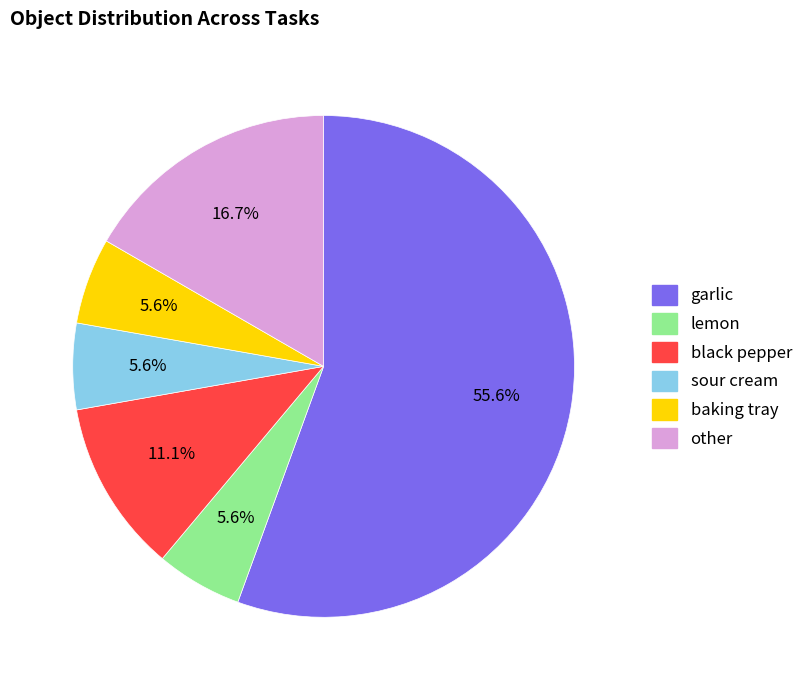

True or false: lemon accounts for 6% of the total.

True